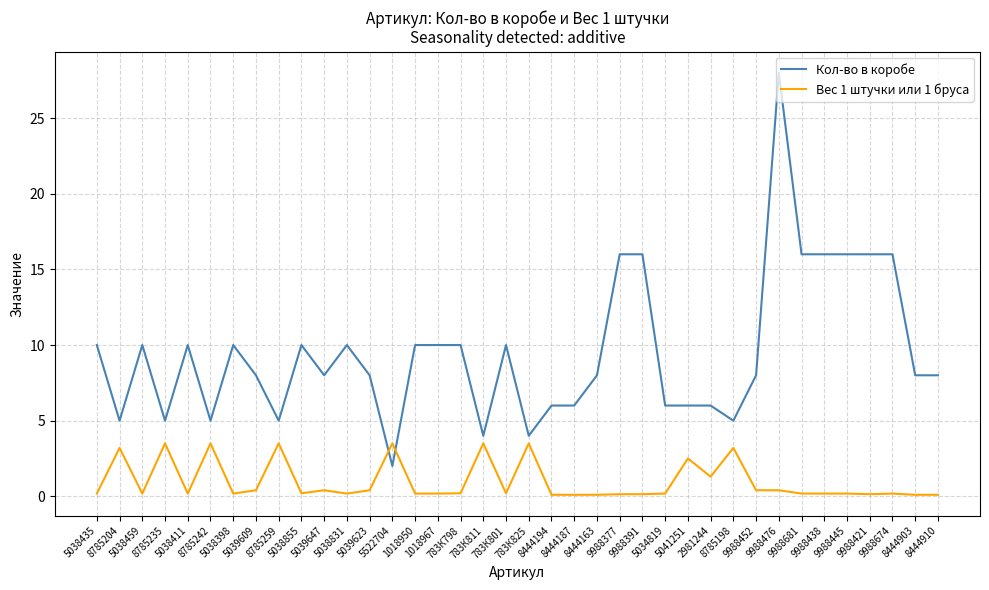

Where is the first local minimum for Кол-во в коробе?

8785204